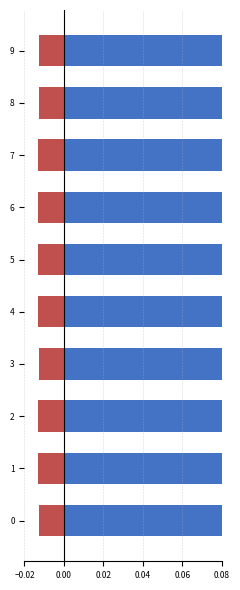

Which series has the largest total across all categories?

col_1